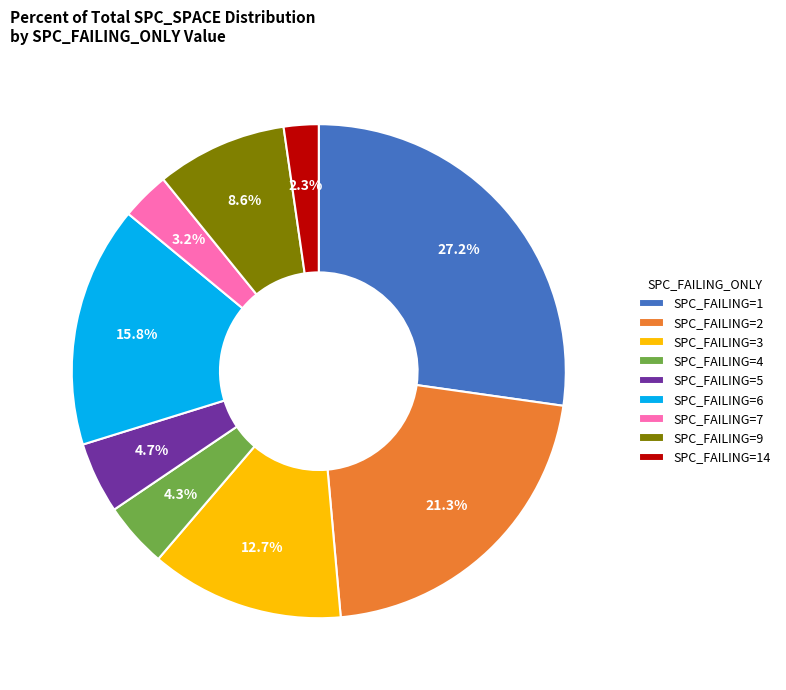

To the nearest percent, what is the average slice percentage?

11%